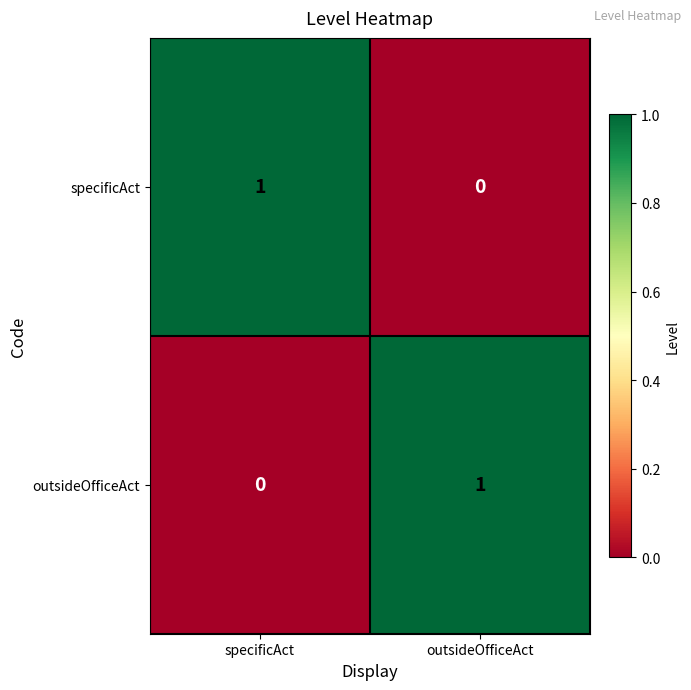

True or false: specificAct has a value of 0 at outsideOfficeAct.

True